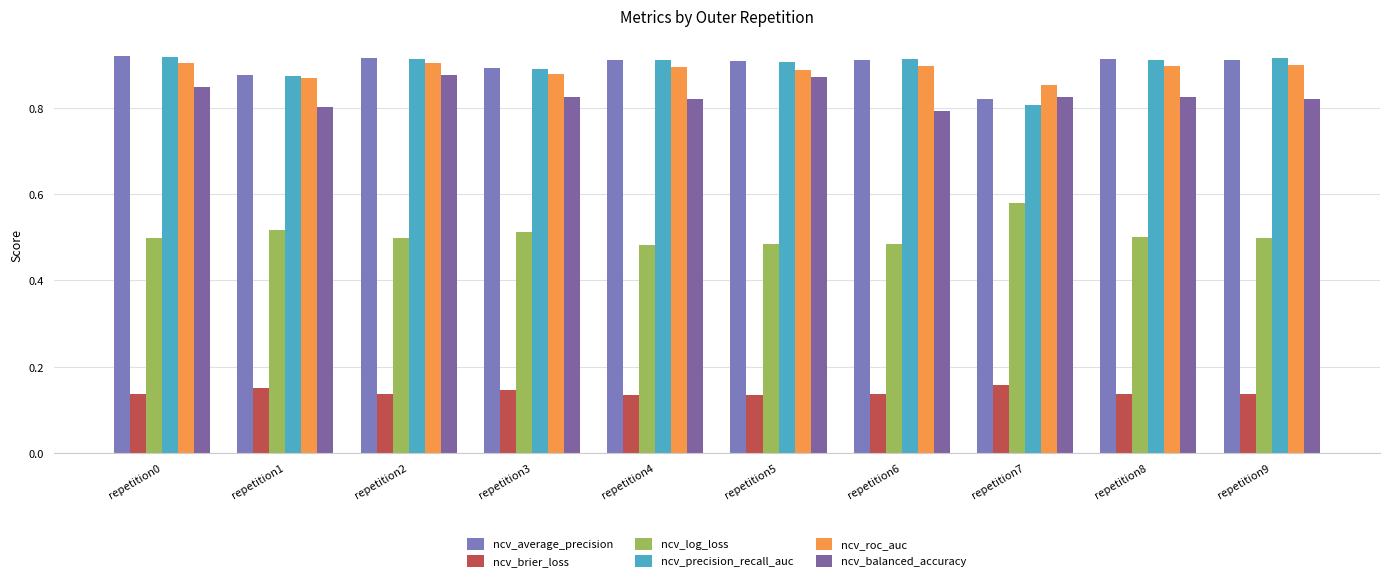

Reading left to right, transcribe all the data shown in this chart.

ncv_average_precision: 0.9	0.9	0.9	0.9	0.9	0.9	0.9	0.8	0.9	0.9
ncv_brier_loss: 0.1	0.2	0.1	0.1	0.1	0.1	0.1	0.2	0.1	0.1
ncv_log_loss: 0.5	0.5	0.5	0.5	0.5	0.5	0.5	0.6	0.5	0.5
ncv_precision_recall_auc: 0.9	0.9	0.9	0.9	0.9	0.9	0.9	0.8	0.9	0.9
ncv_roc_auc: 0.9	0.9	0.9	0.9	0.9	0.9	0.9	0.9	0.9	0.9
ncv_balanced_accuracy: 0.8	0.8	0.9	0.8	0.8	0.9	0.8	0.8	0.8	0.8